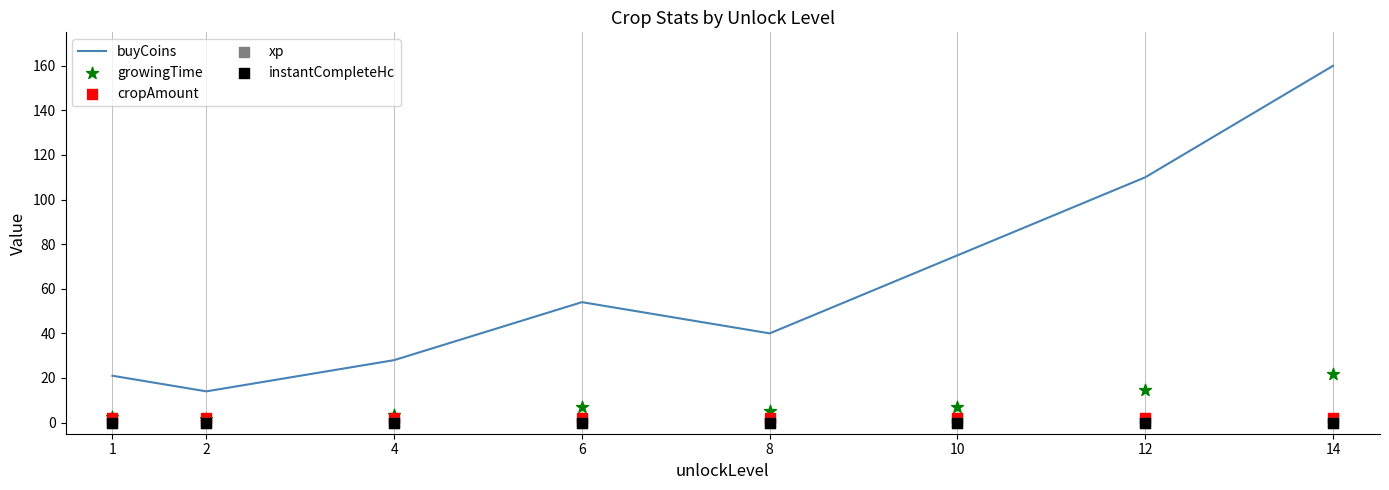

Which series reaches the maximum Y coordinate?

buyCoins